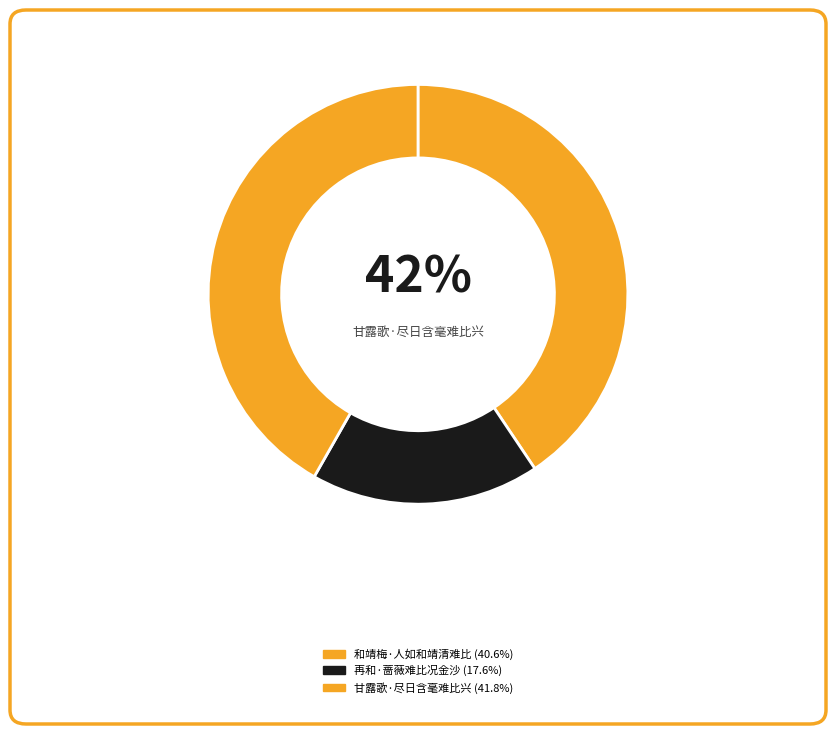

What is the total percentage of 甘露歌·尽日含毫难比兴 and 和靖梅·人如和靖清难比?

82.4%